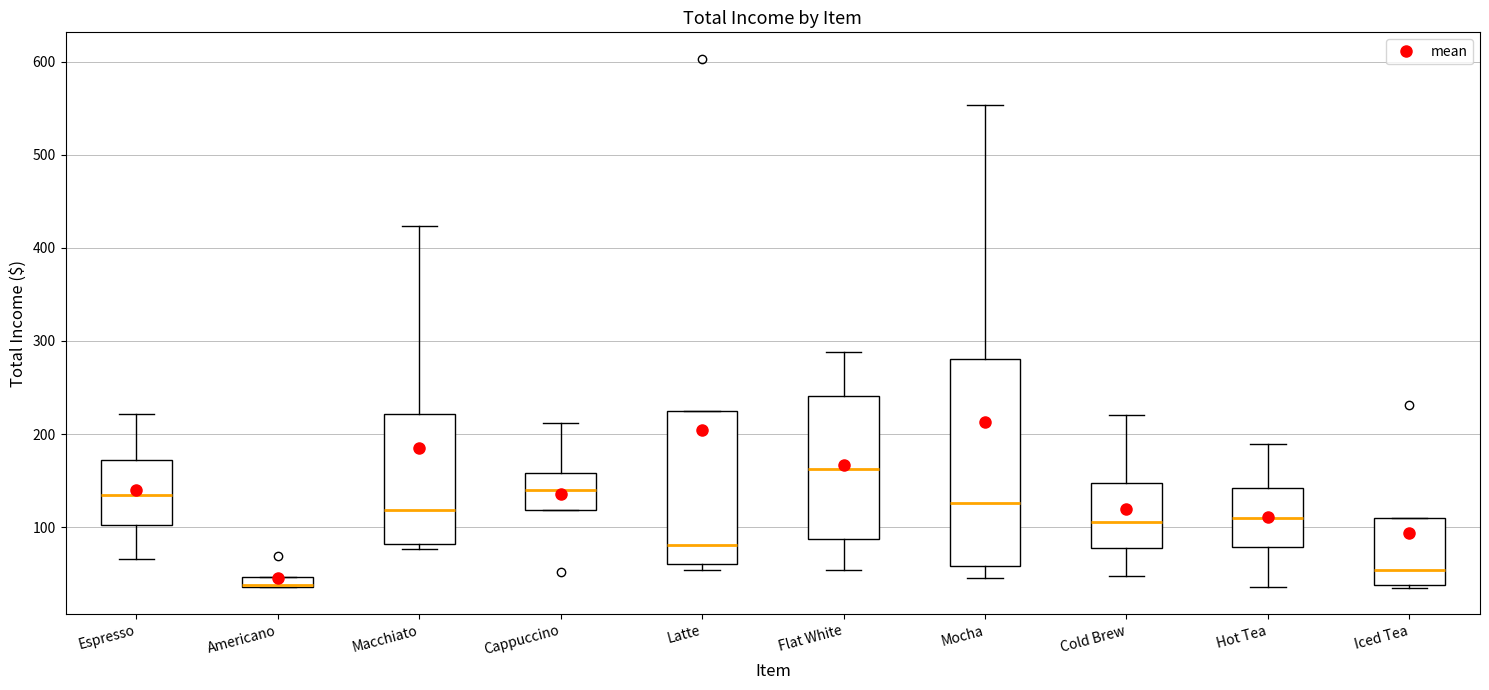

Where is the lower edge of the box for Latte on the y-axis? The values are not printed on the chart, so give them approximately, as read against the axis.

60